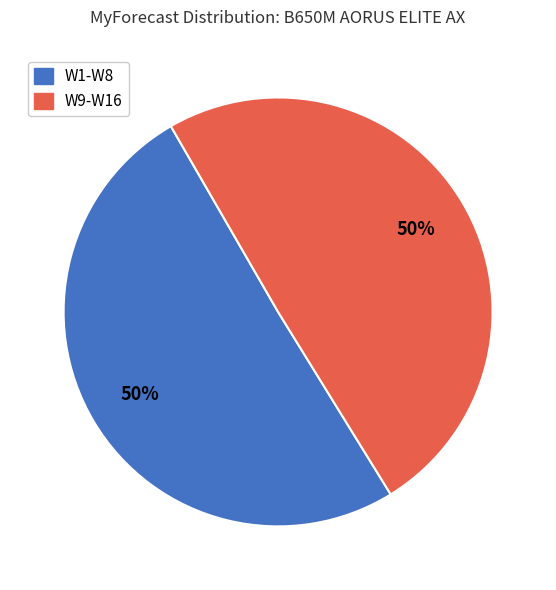

To the nearest percent, what is the average slice percentage?

50%